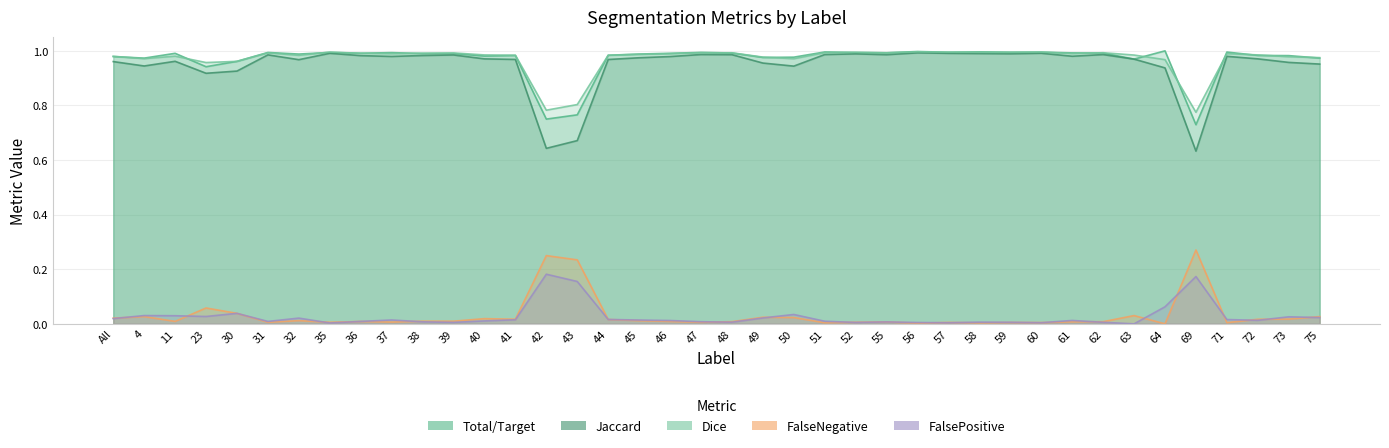

Is it true that Dice equals 1.0 at 56?

True